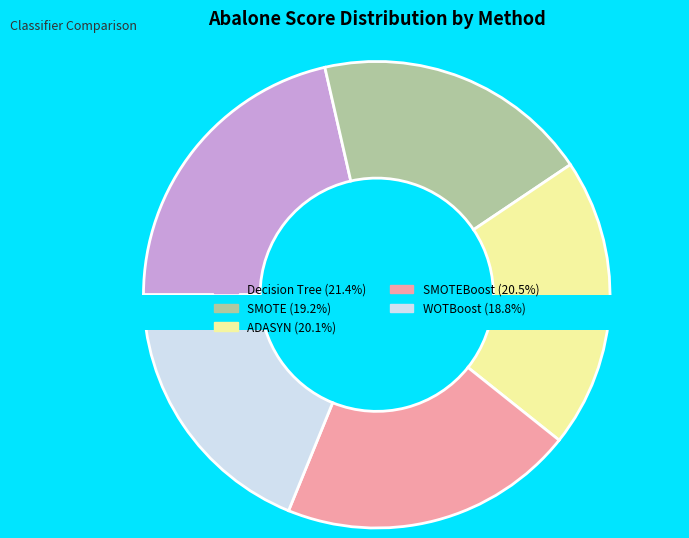

To the nearest percent, what portion does Decision Tree represent?

21%